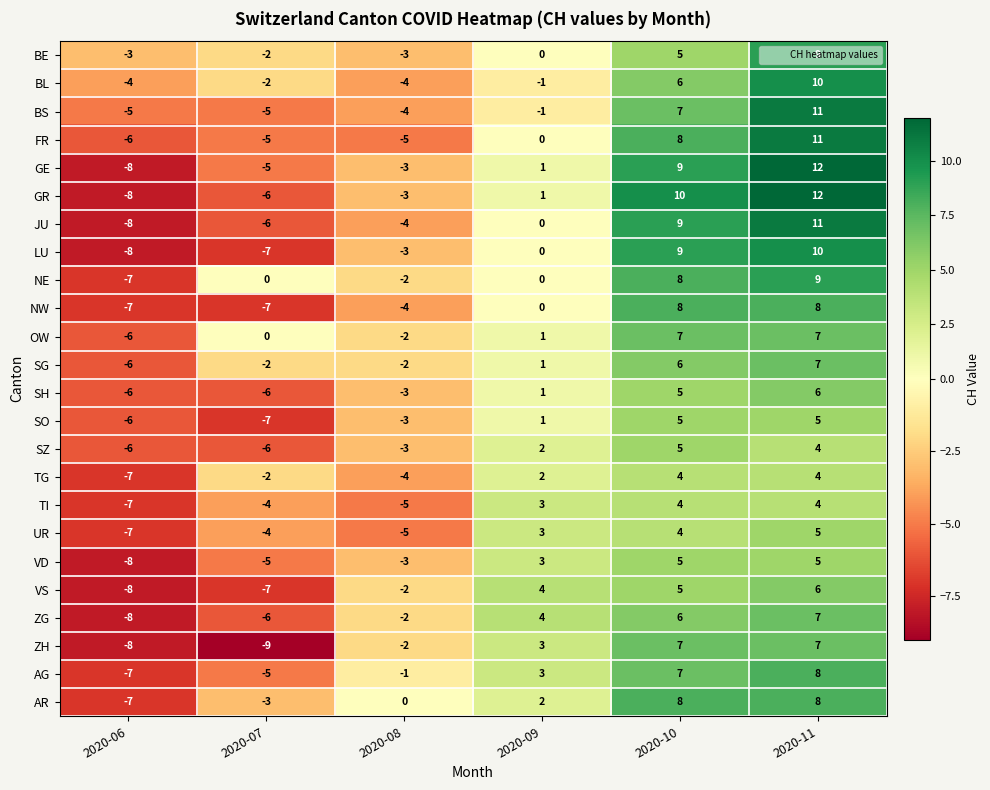

How many series are shown in this chart?

24